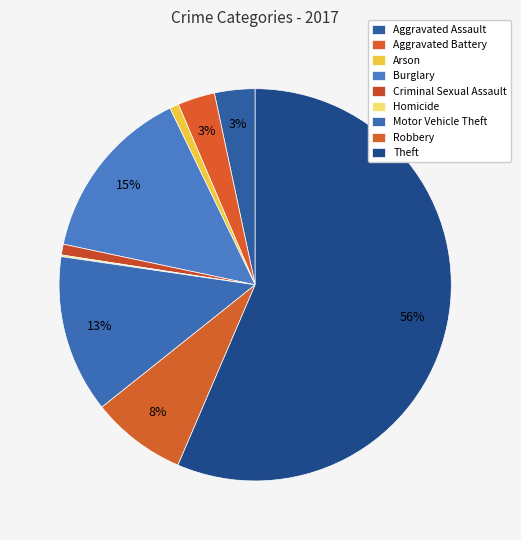

What is the smallest slice in the pie chart?

Homicide